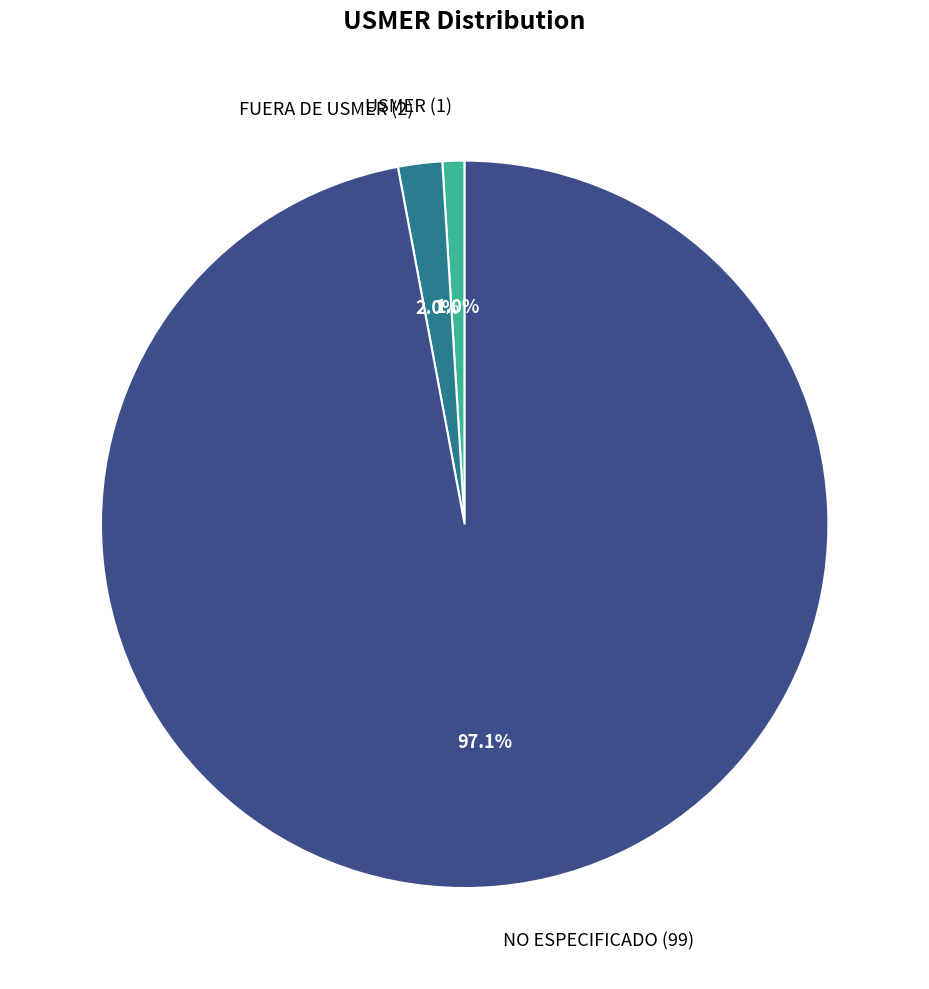

Do FUERA DE USMER and NO ESPECIFICADO together represent more than half of the pie?

Yes